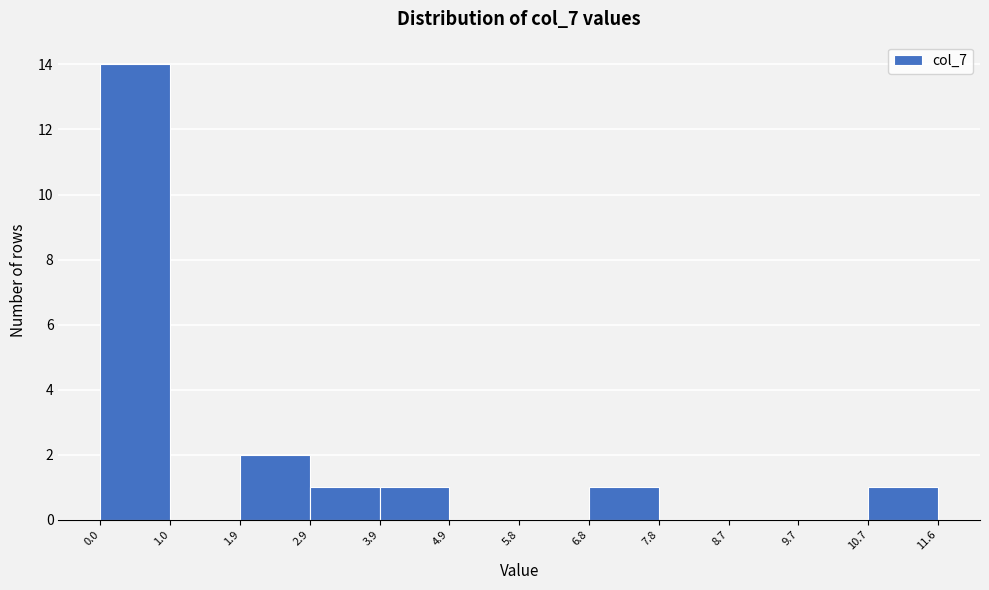

Reading left to right, list every bar in this chart as the range it spans on the x-axis followed by its height. The values are not printed on the chart, so give them approximately, as read against the axis.

0.0 to 1.0: 14
1.0 to 1.9: 0
1.9 to 2.9: 2
2.9 to 3.9: 1
3.9 to 4.9: 1
4.9 to 5.8: 0
5.8 to 6.8: 0
6.8 to 7.8: 1
7.8 to 8.7: 0
8.7 to 9.7: 0
9.7 to 10.7: 0
10.7 to 11.6: 1